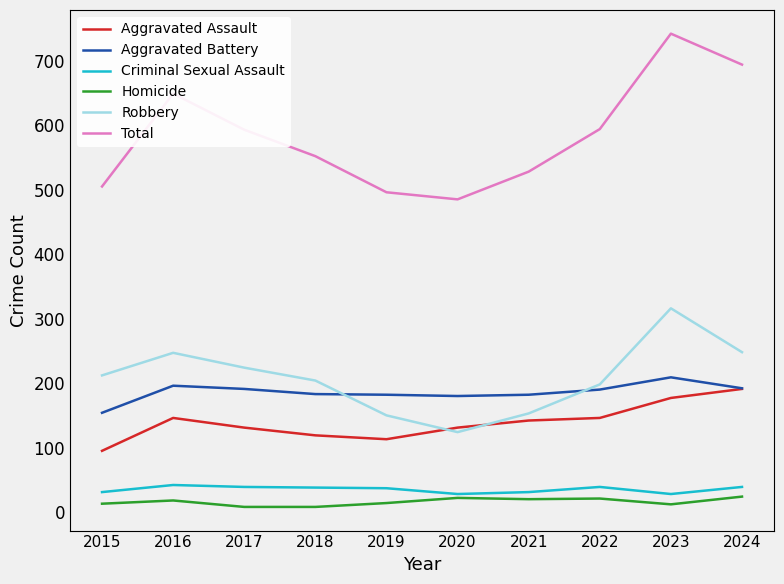

What is the maximum value shown in the chart?

742